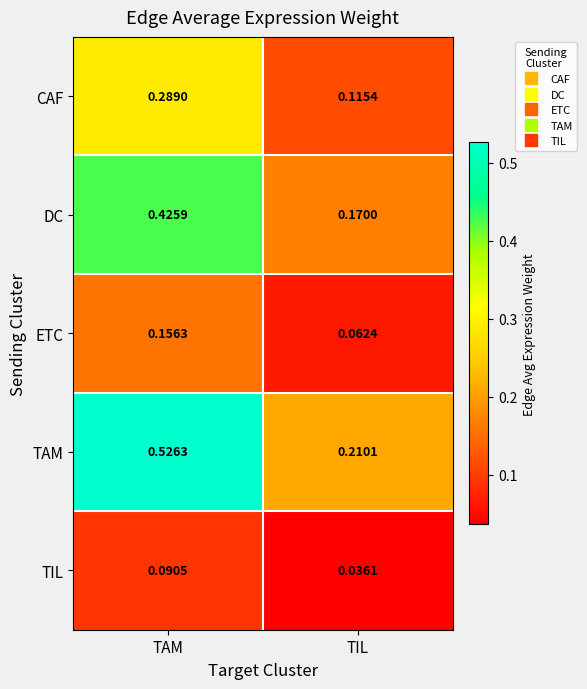

Between TAM and TIL, which series saw the biggest shift?

TAM